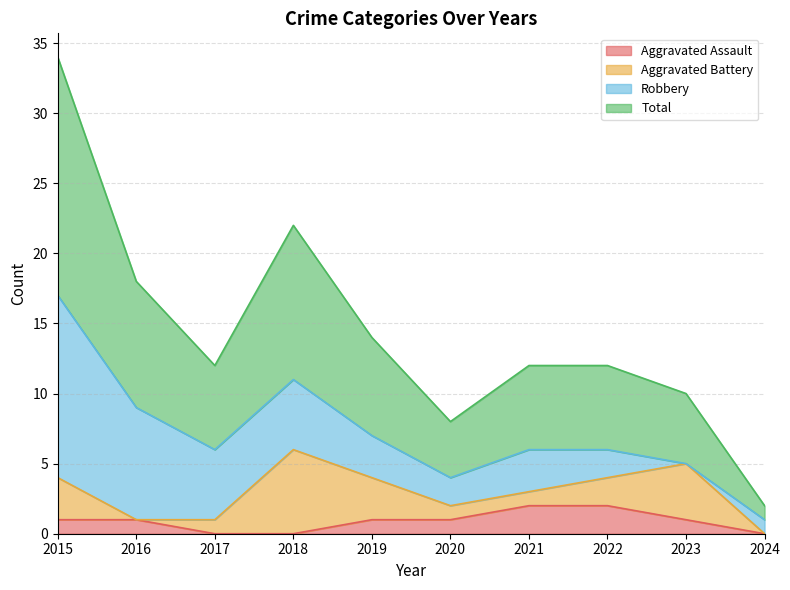

Is it true that Aggravated Assault equals 1 at 2020?

True